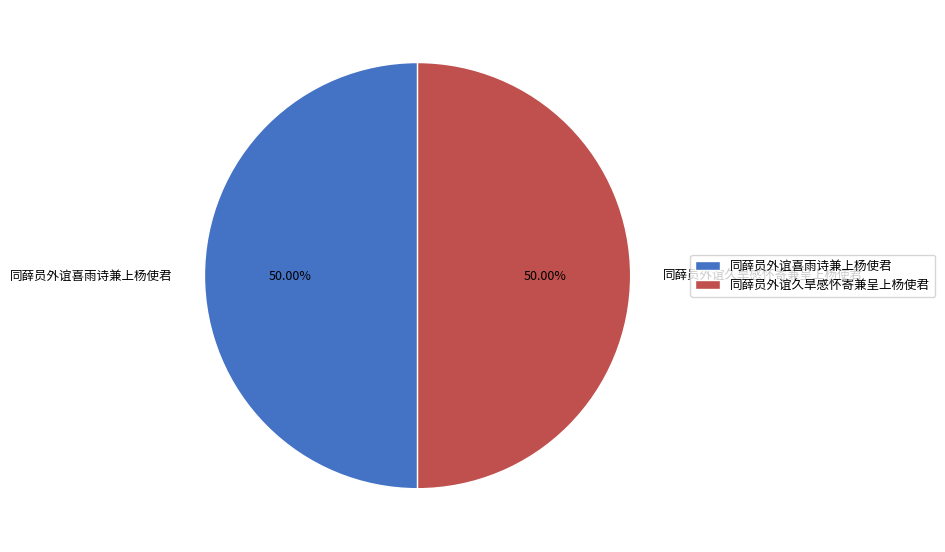

To the nearest percent, what is the combined percentage of 同薛员外谊喜雨诗兼上杨使君 and 同薛员外谊久旱感怀寄兼呈上杨使君?

100%